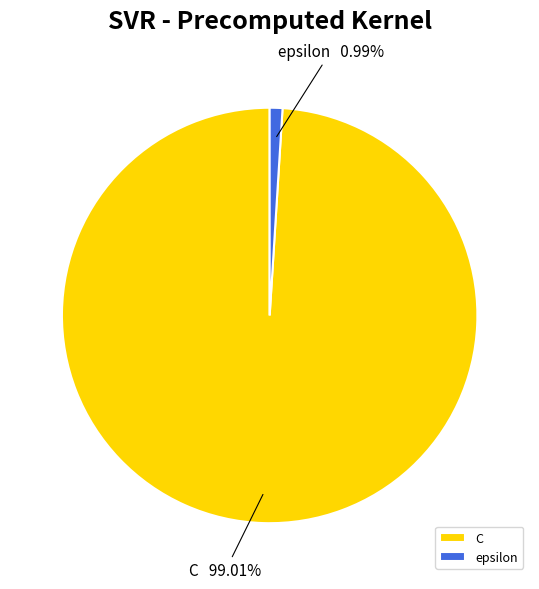

What percentage do C and epsilon together represent?

100.0%